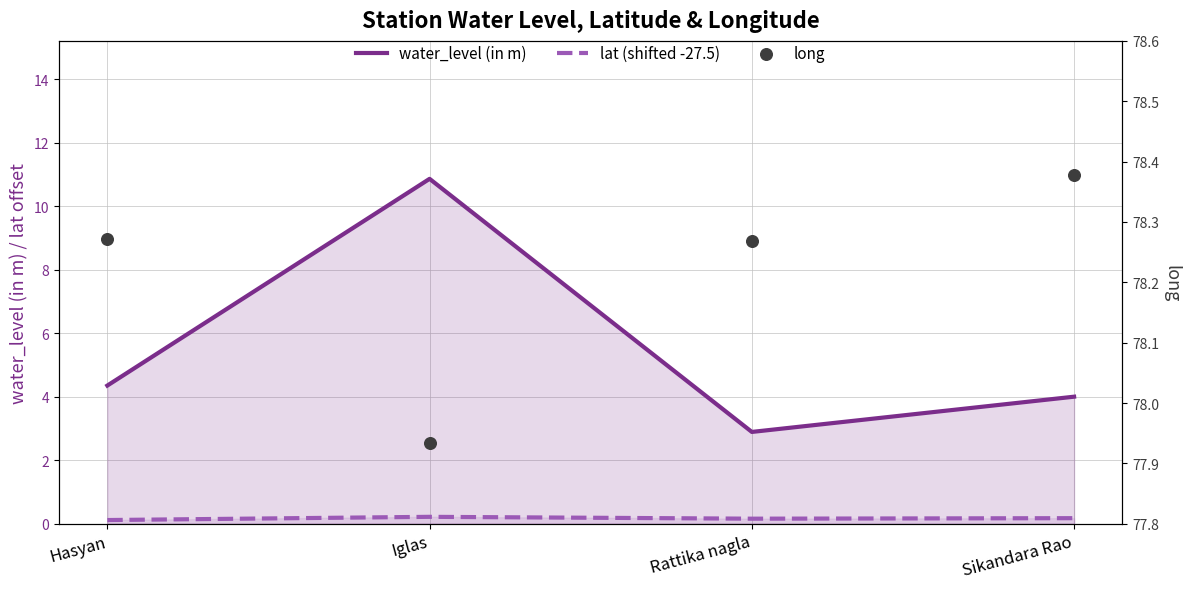

At which category is the sum across all series the highest?

Iglas